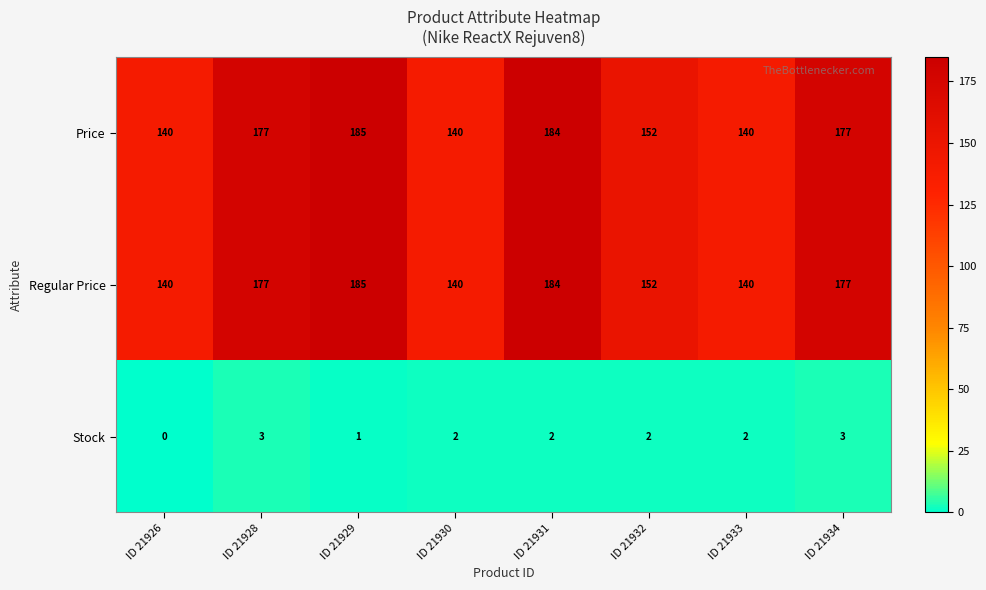

Count the number of categories in the chart.

8